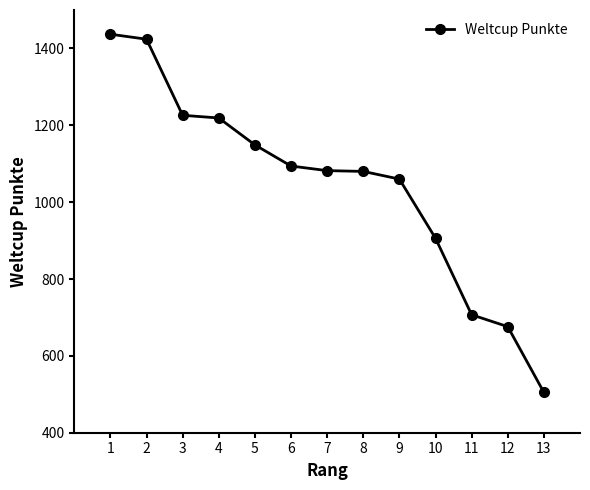

Is it true that the value at 3 is 1226?

True